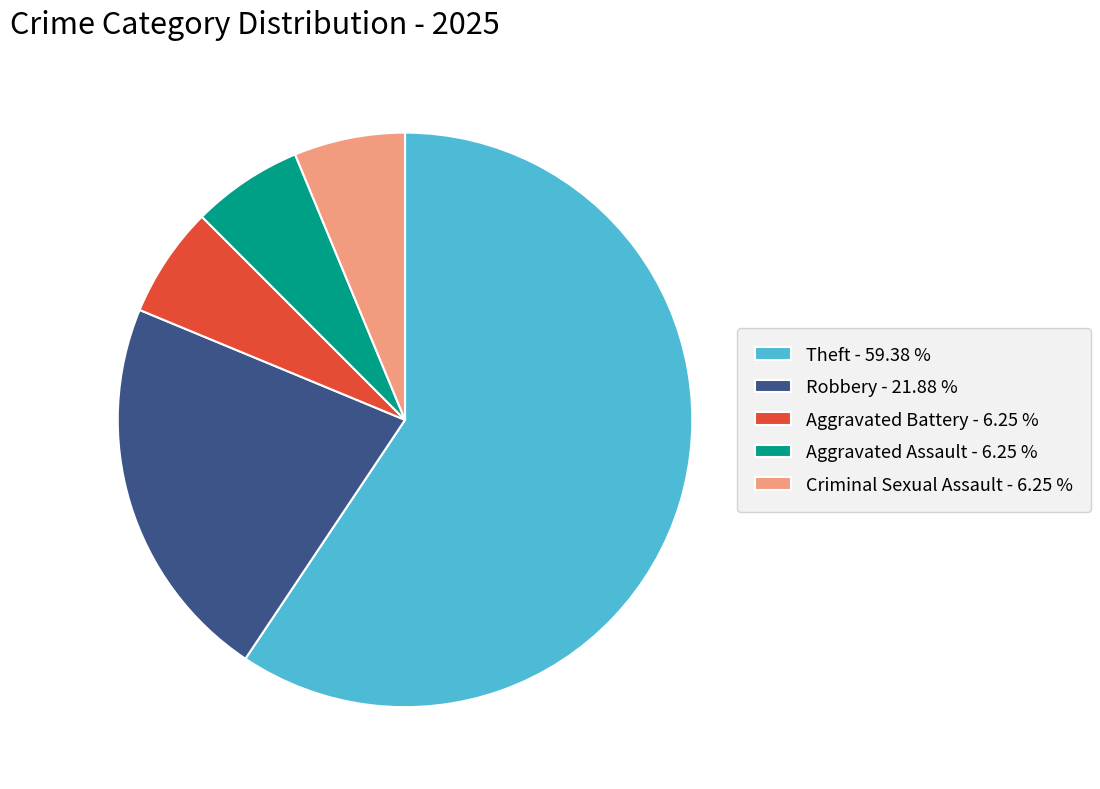

Which slice is the largest?

Theft - 59.38 %